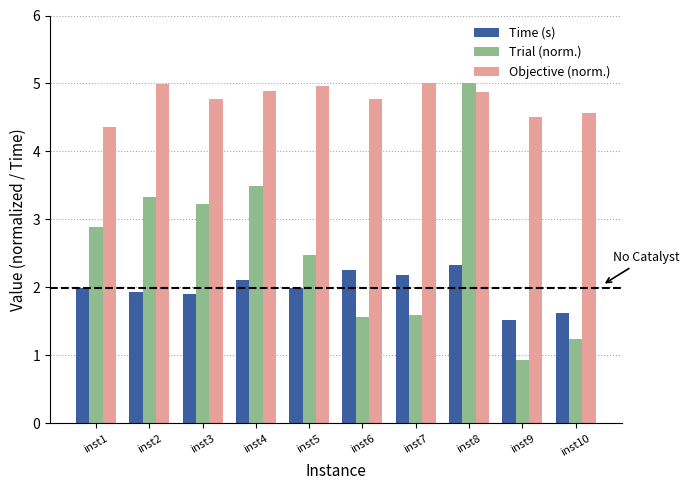

How many bars are there in each group?

3